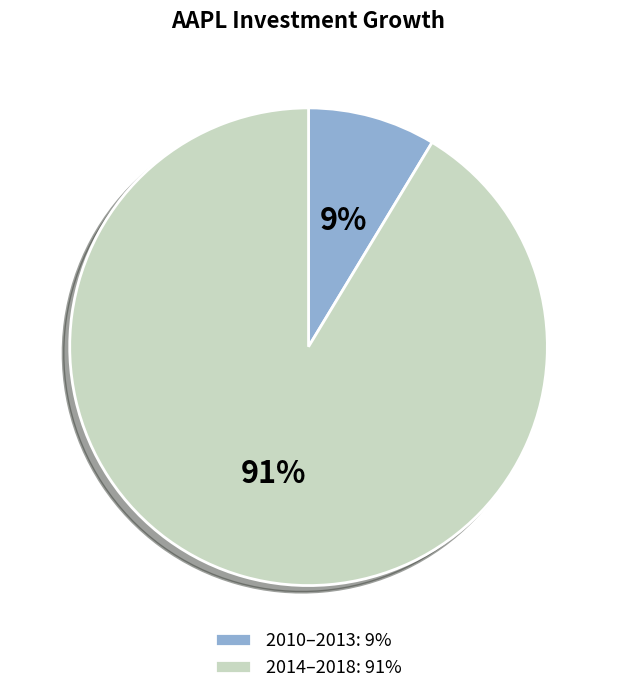

To the nearest percent, what is the average slice percentage?

50%